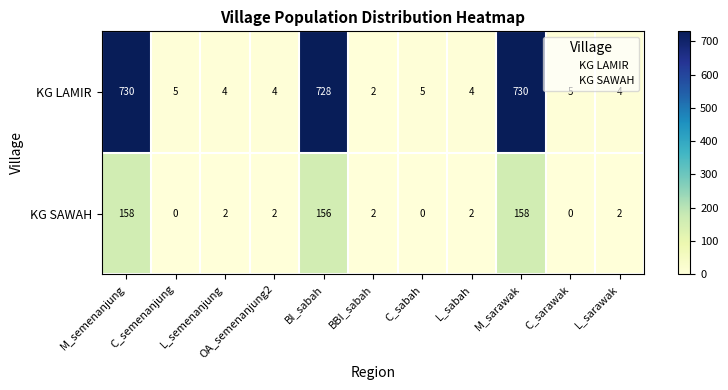

What is the maximum value for KG SAWAH?

158